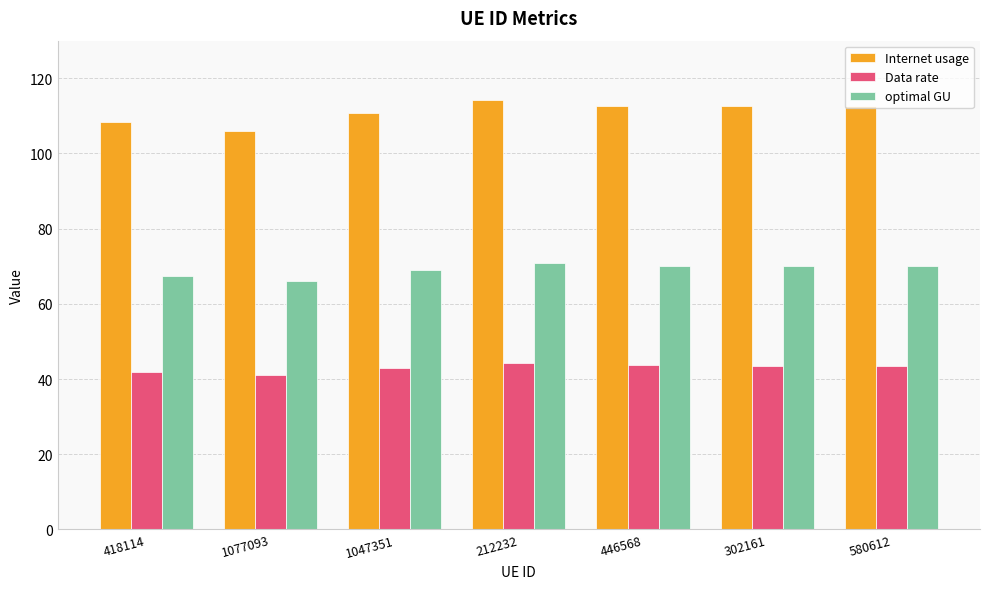

What is the smallest value displayed?

41.0